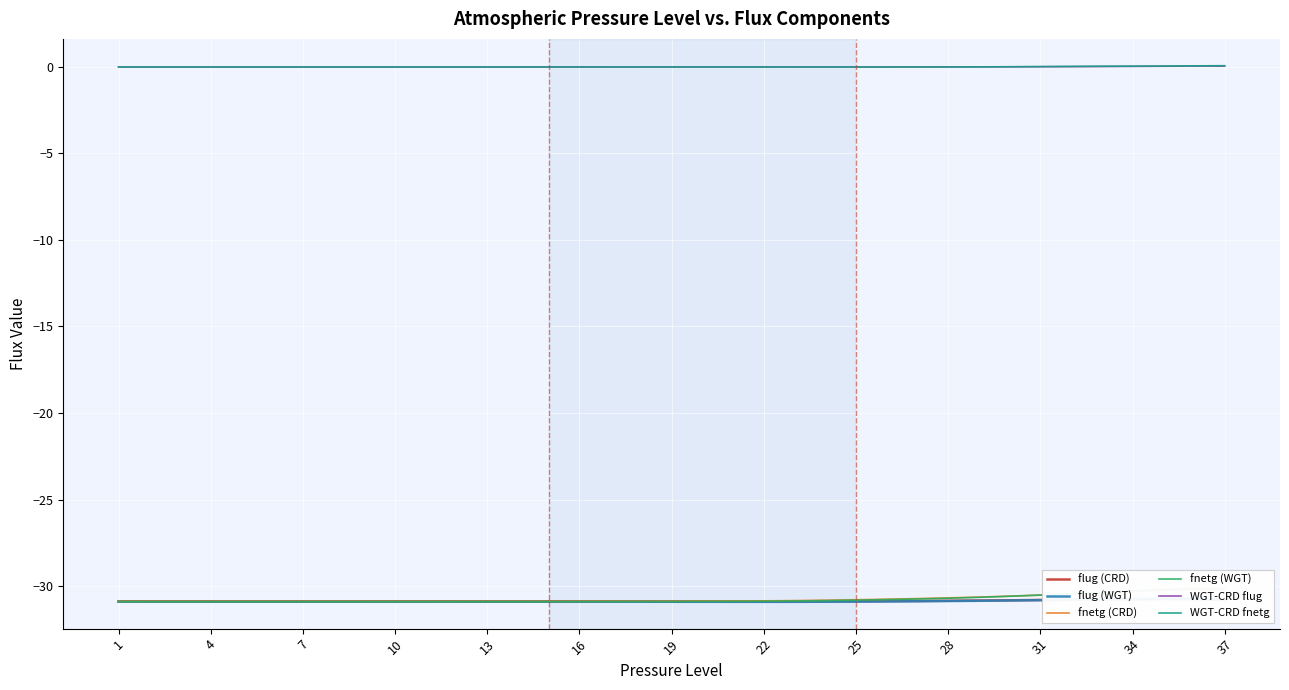

What is the lowest value of the fnetg (WGT) series?

-30.9